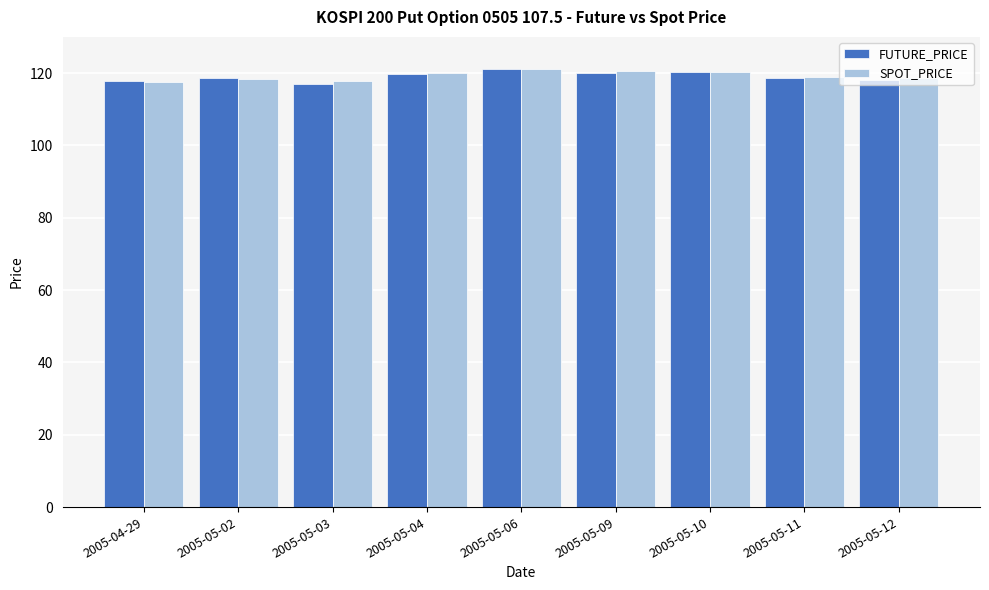

What are all the series names shown in the legend?

FUTURE_PRICE, SPOT_PRICE